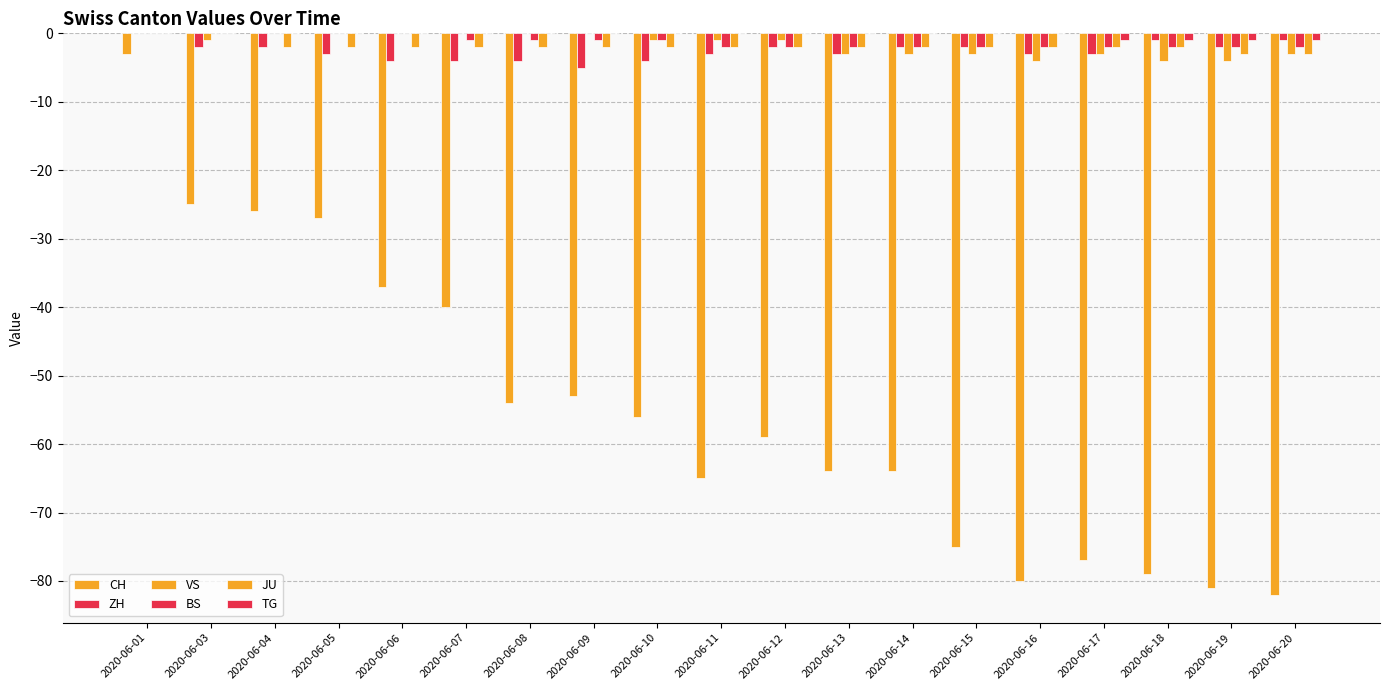

What is the value of the ZH bar at the 18th from the left?

-2